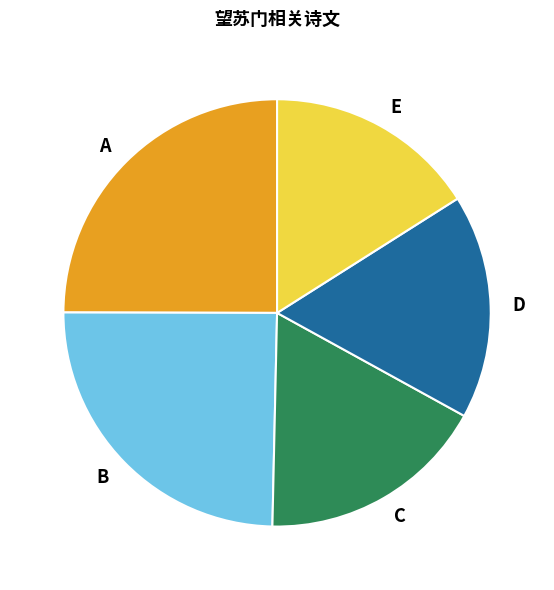

How many segments does this pie chart have?

5